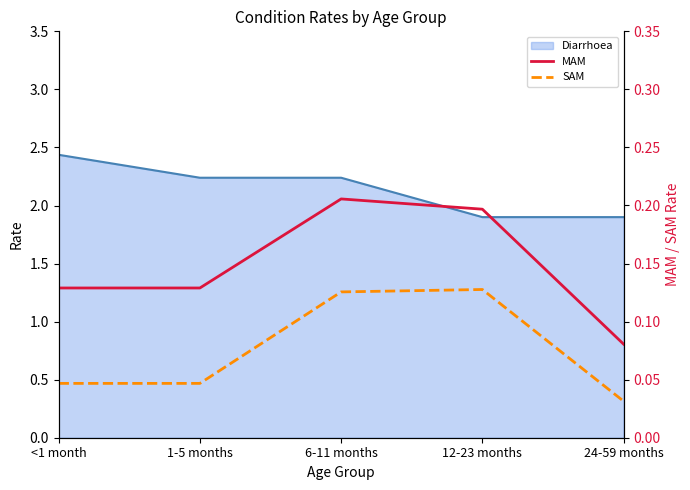

At which category does MAM reach its first local peak?

6-11 months